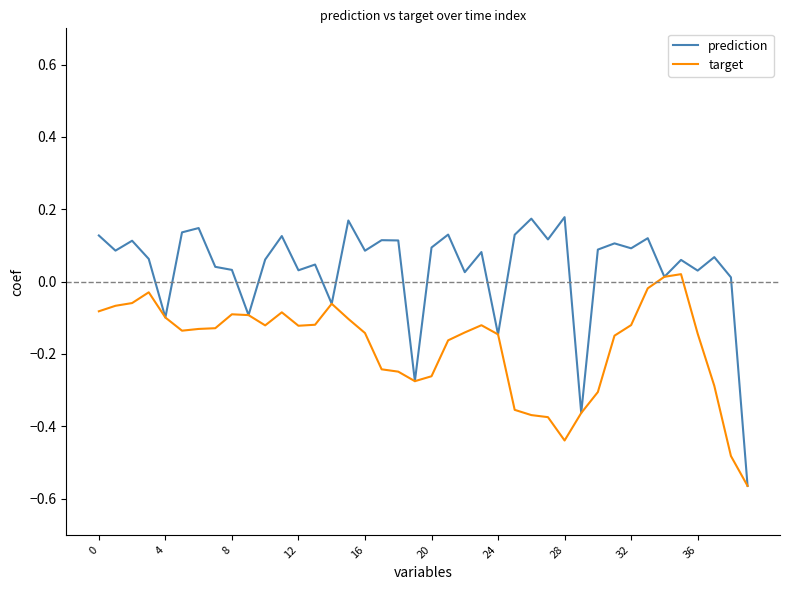

How many values in prediction are above zero?

33